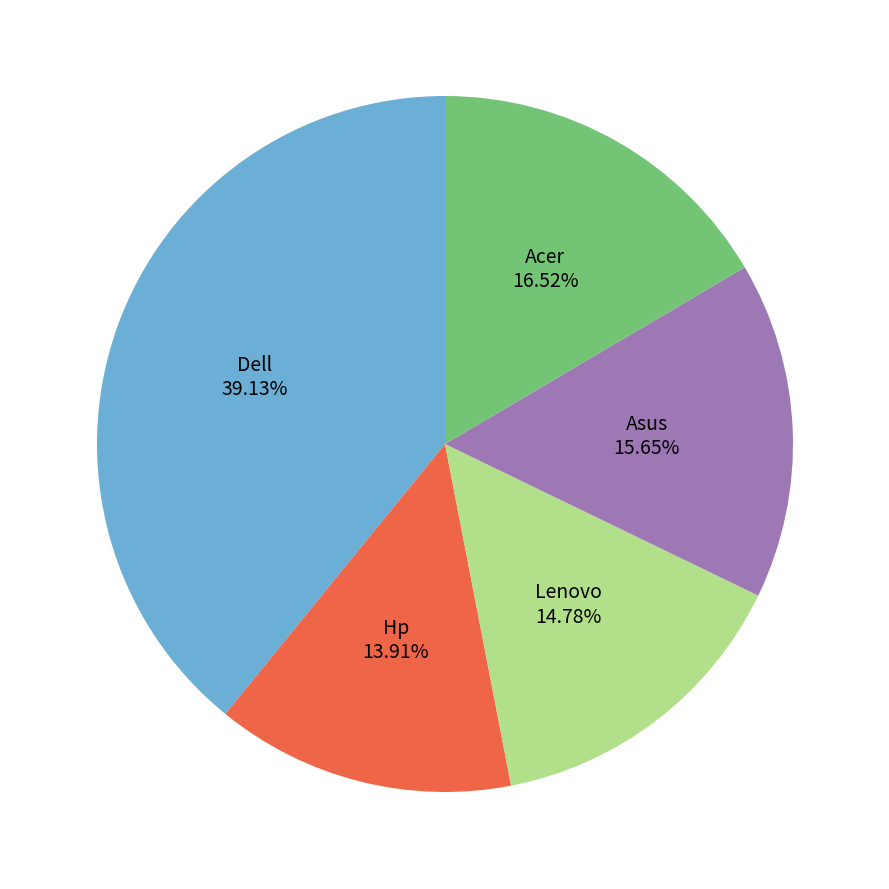

Count the number of slices in the pie.

5